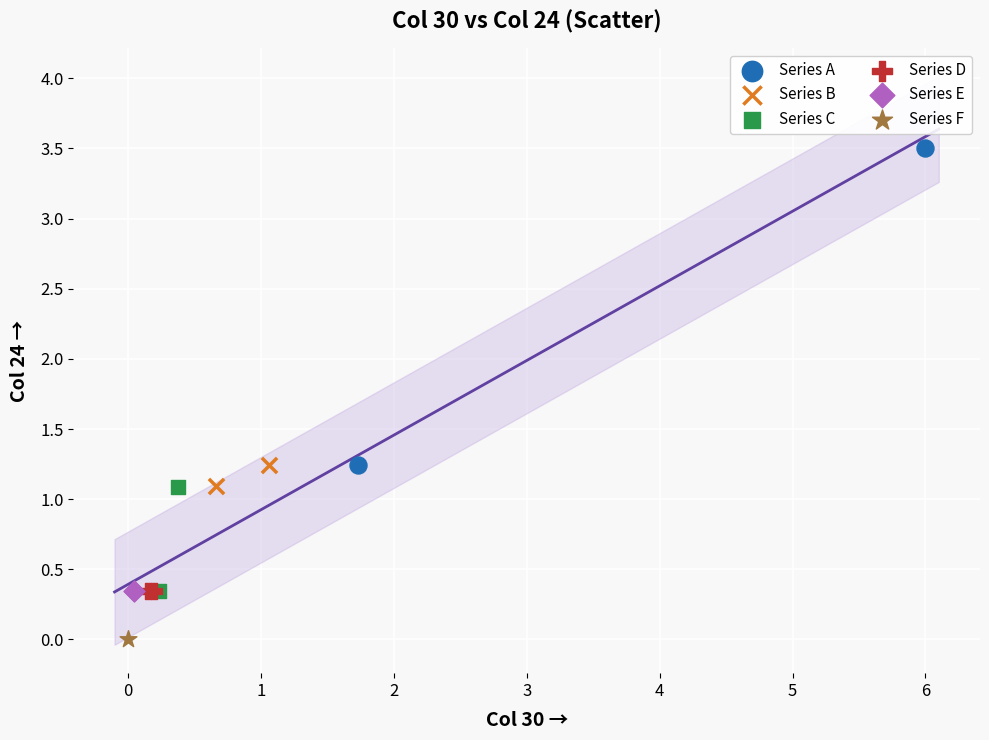

What are all the series names shown in the legend?

Series A, Series B, Series C, Series D, Series E, Series F